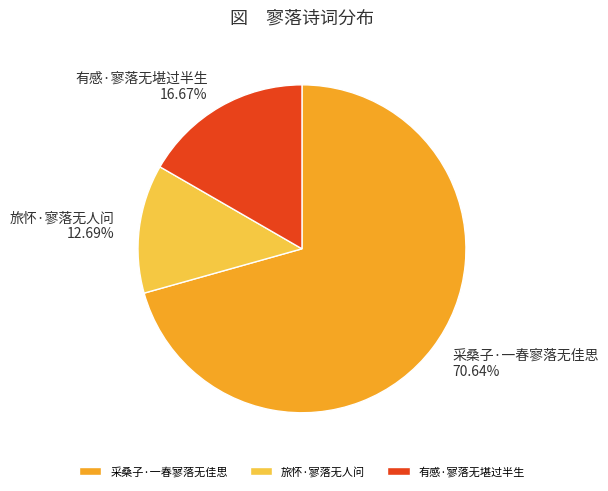

Rank the categories by value from highest to lowest.

采桑子·一春寥落无佳思, 有感·寥落无堪过半生, 旅怀·寥落无人问